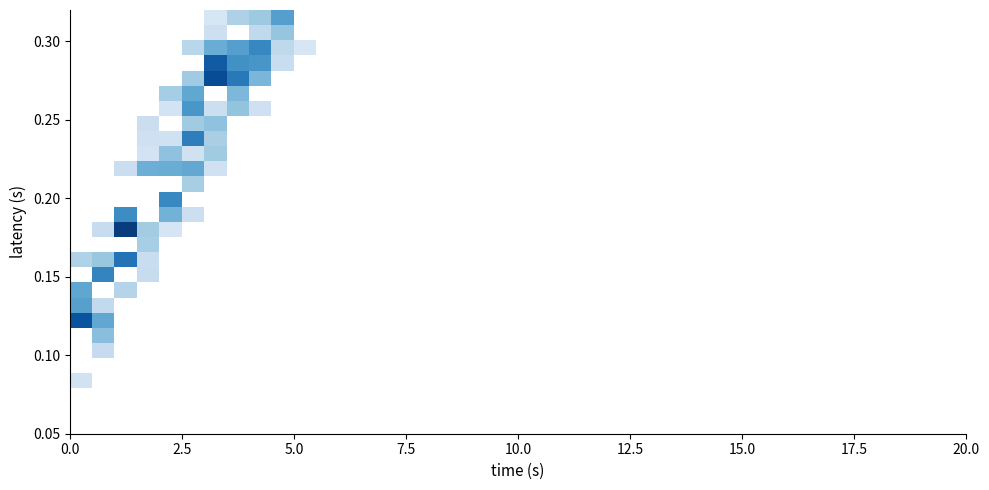

What is the greatest value displayed?

1.0